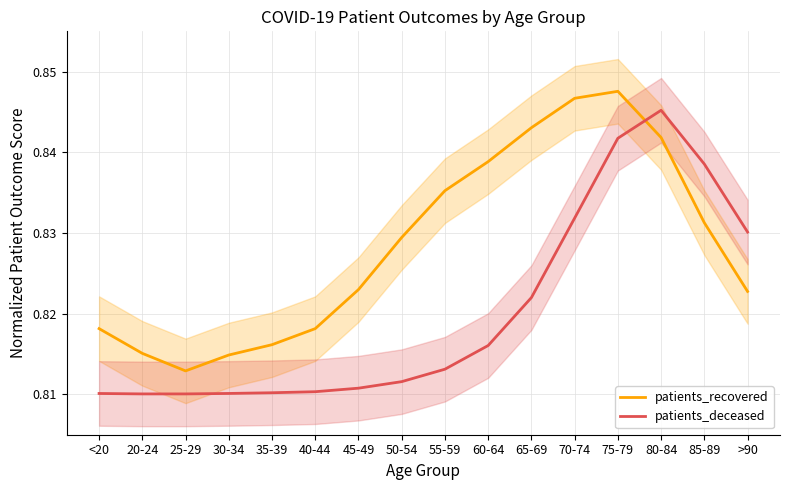

How many interior local peaks does the patients_deceased series have?

1